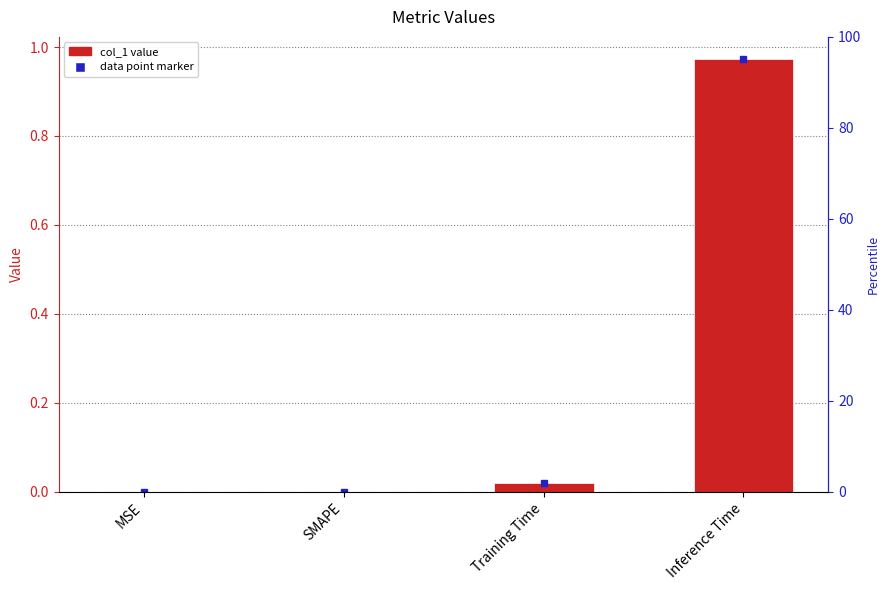

List the labels in order of value, largest first.

Inference Time, Training Time, MSE, SMAPE